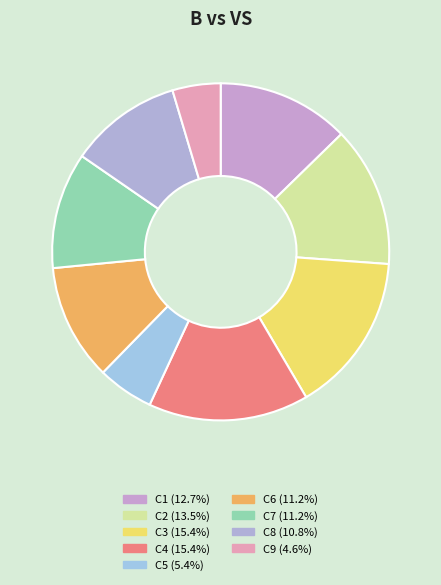

Count the number of slices in the pie.

9